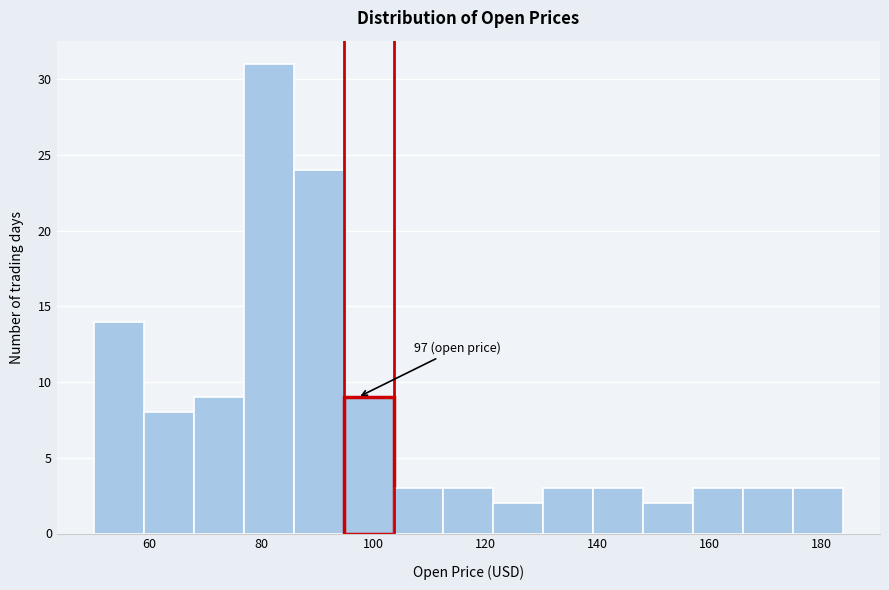

Over which range of the x-axis is the bar tallest?

76 to 86